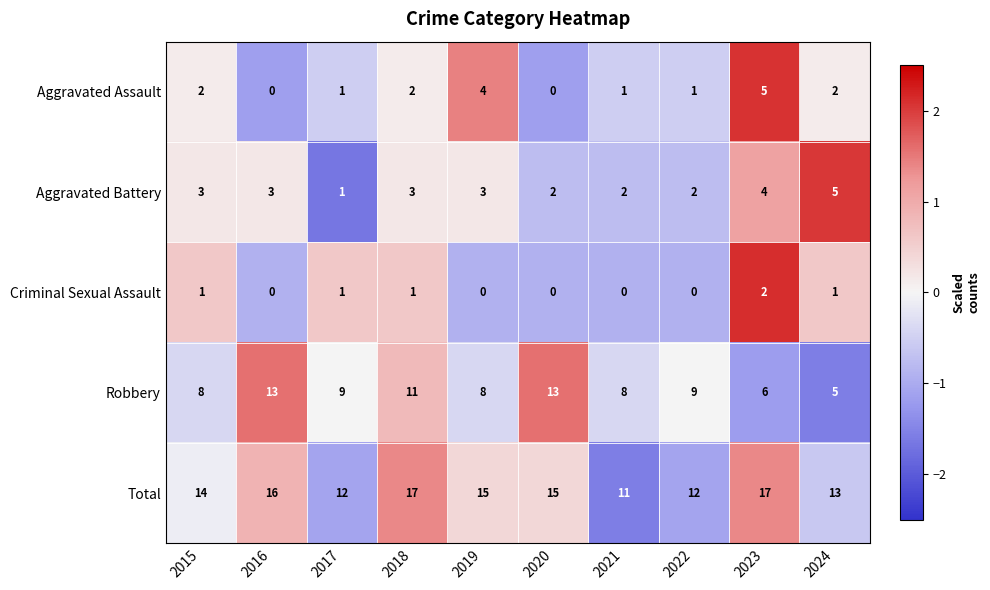

Count the Aggravated Assault values in the range 1 to 2.

6